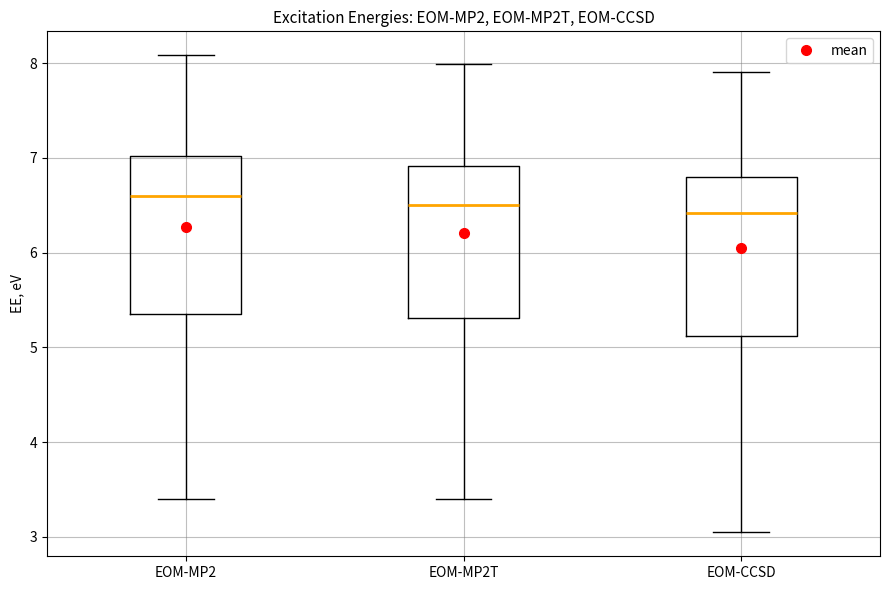

Where is the lower edge of the box for EOM-MP2 on the y-axis? The values are not printed on the chart, so give them approximately, as read against the axis.

5.4